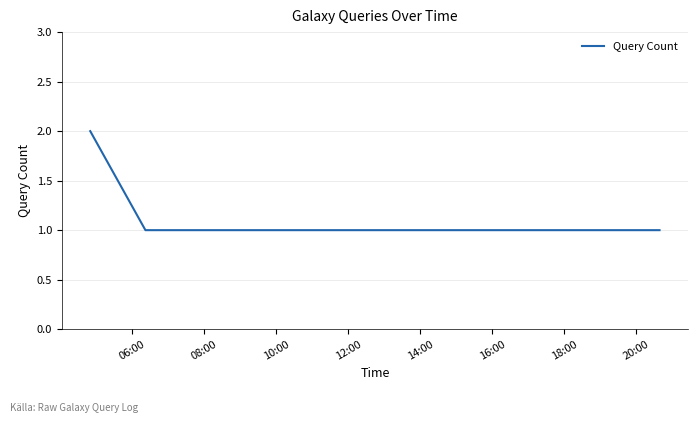

Does the chart display data point markers on the line(s)?

No